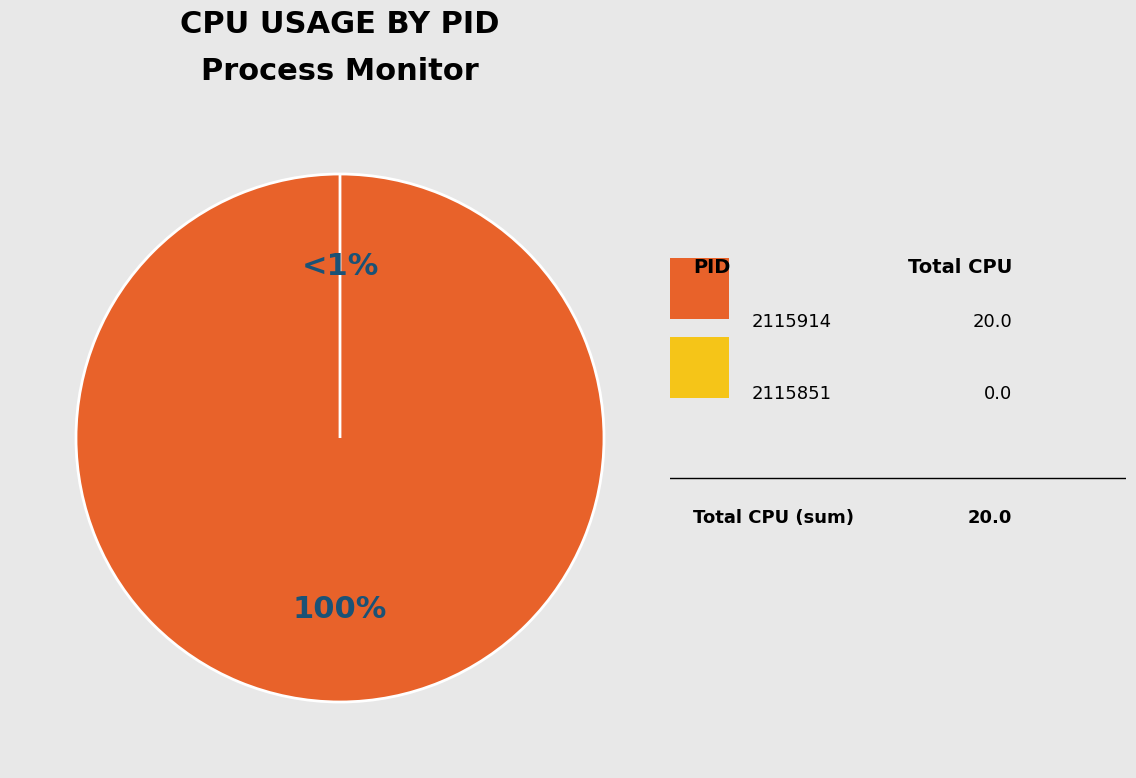

True or false: 2115914 accounts for 93% of the total.

False